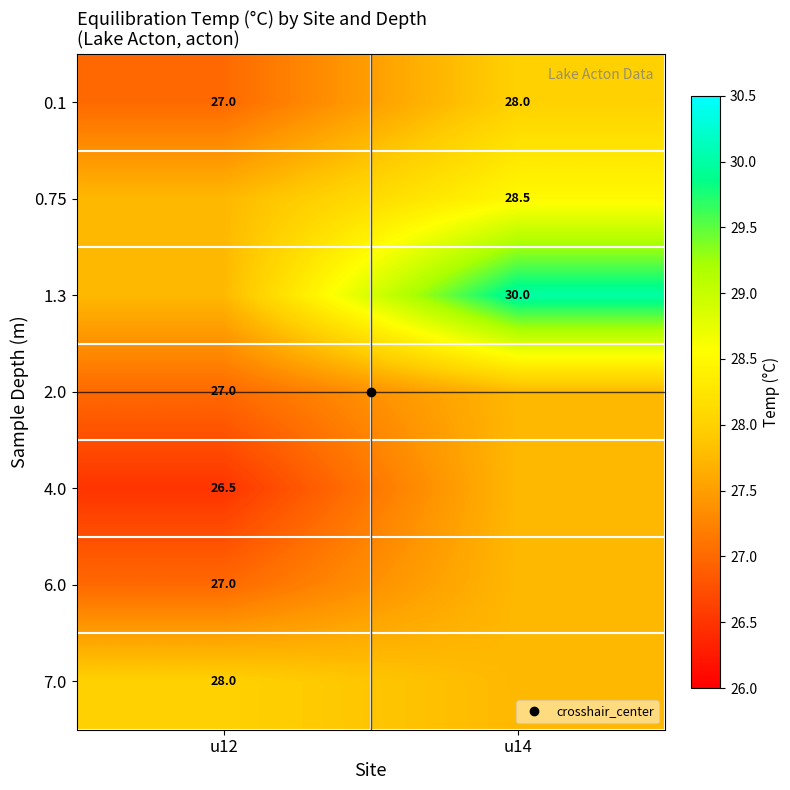

At which category is the sum across all series the highest?

u14